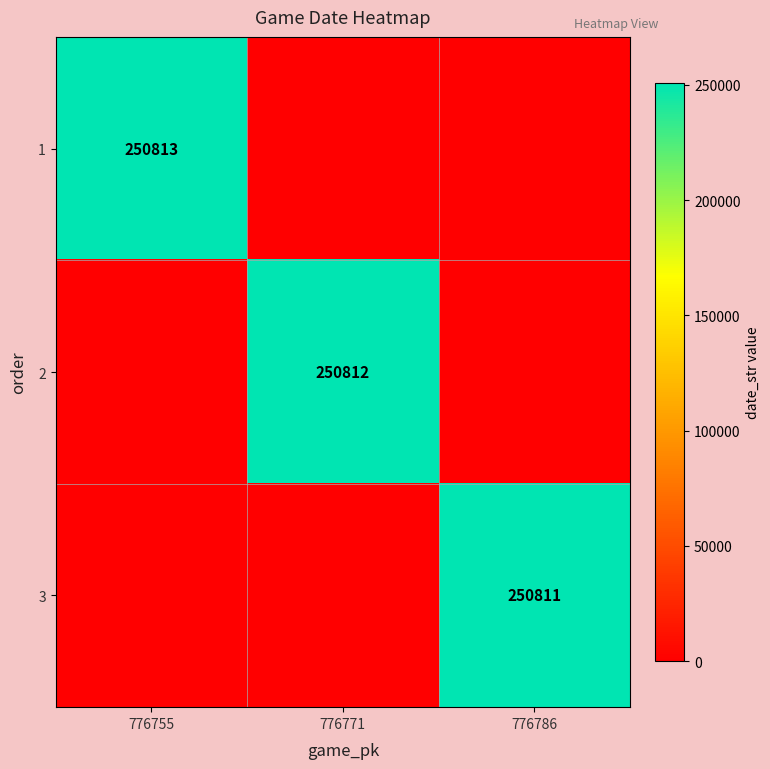

At how many categories does at least one series exceed 250516?

3